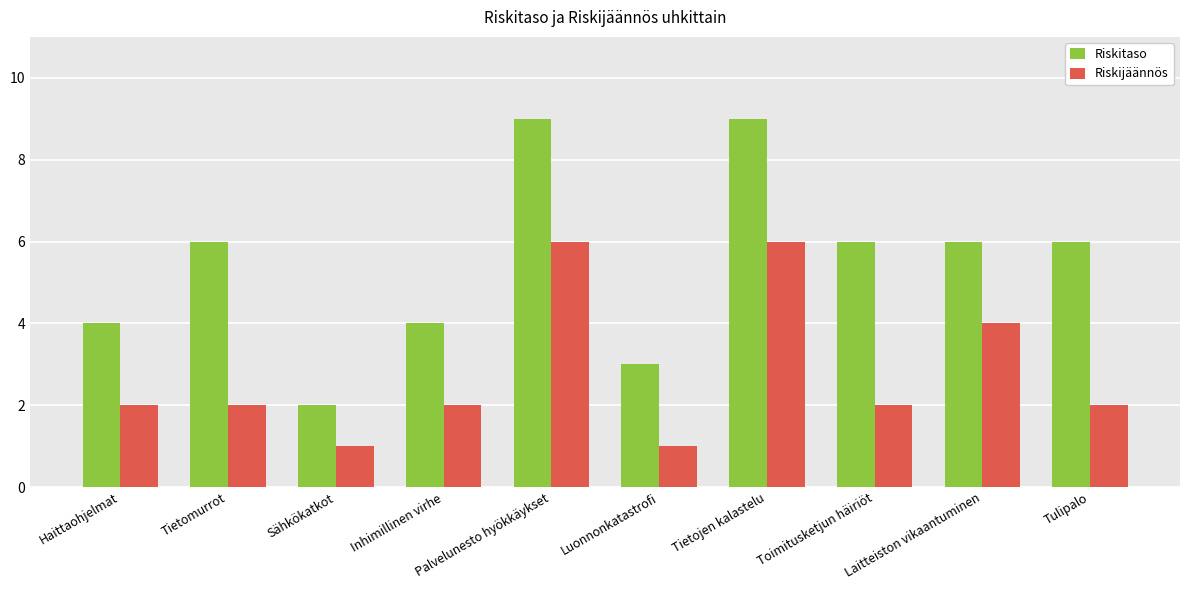

What is the sum of the Riskijäännös values at Tulipalo and Luonnonkatastrofi?

3